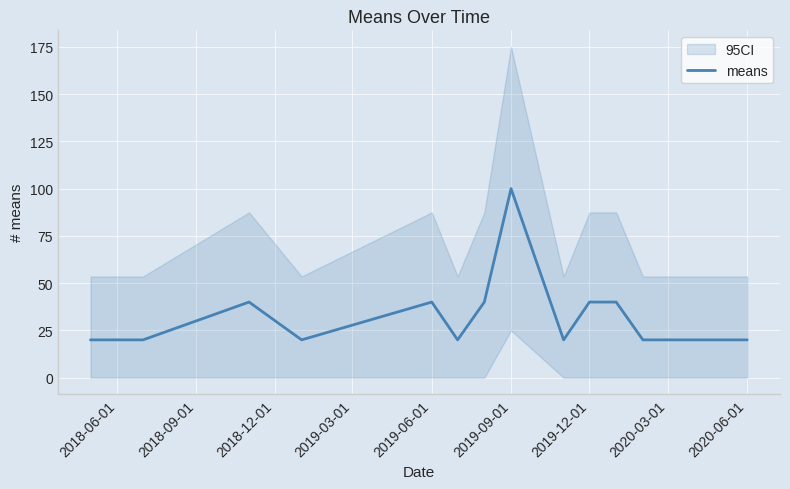

The value of means at 2019-09-01 is 50. True or false?

False